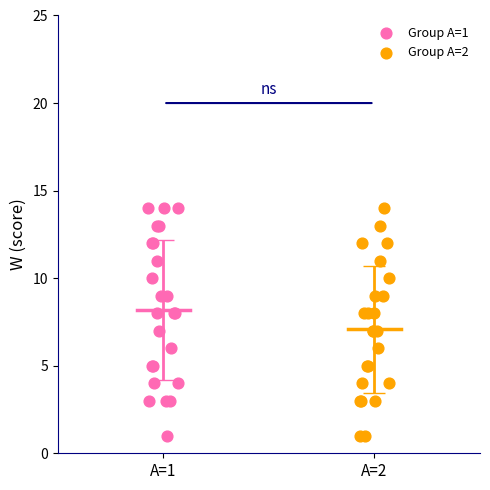

What are all the series names shown in the legend?

Group A=1, Group A=2